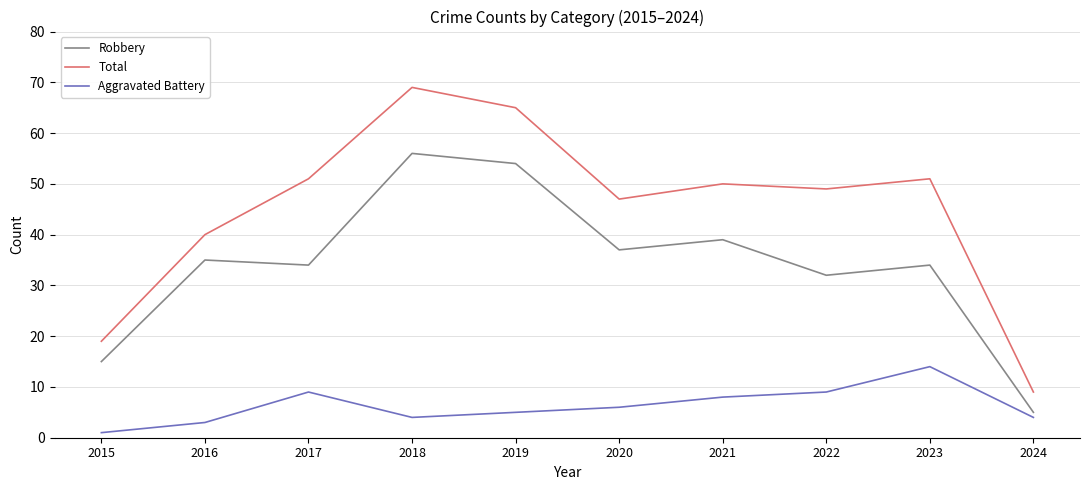

Where is the first local minimum for Aggravated Battery?

2018